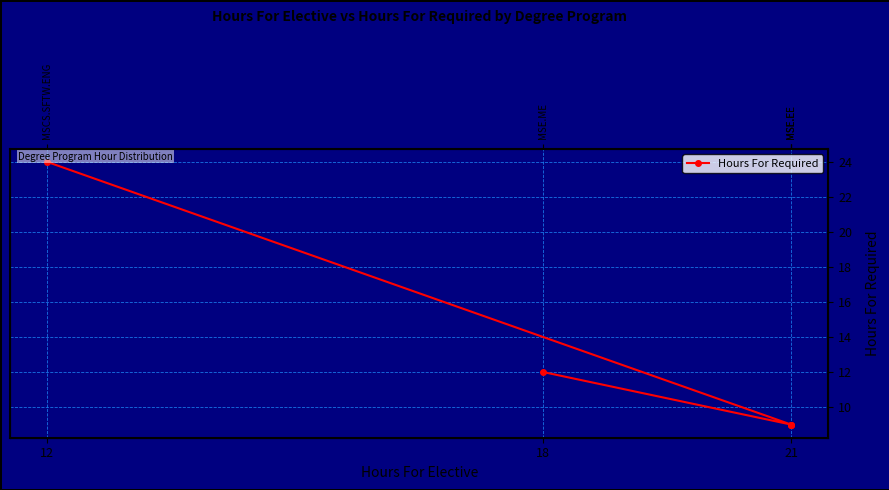

Reading left to right, what are all the values shown in this chart?

24	9	9	9	12